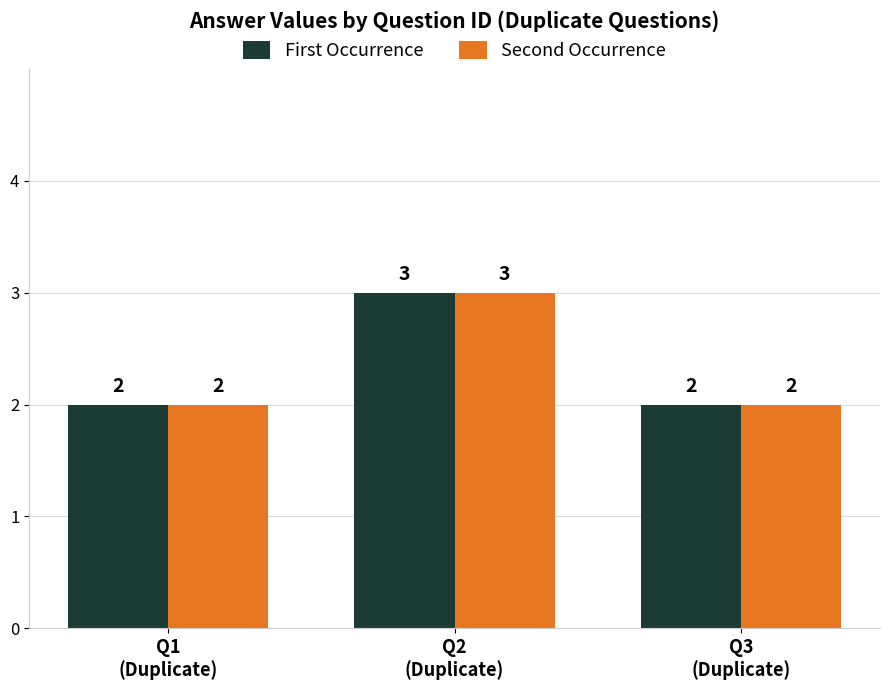

What is the maximum value for First Occurrence?

3